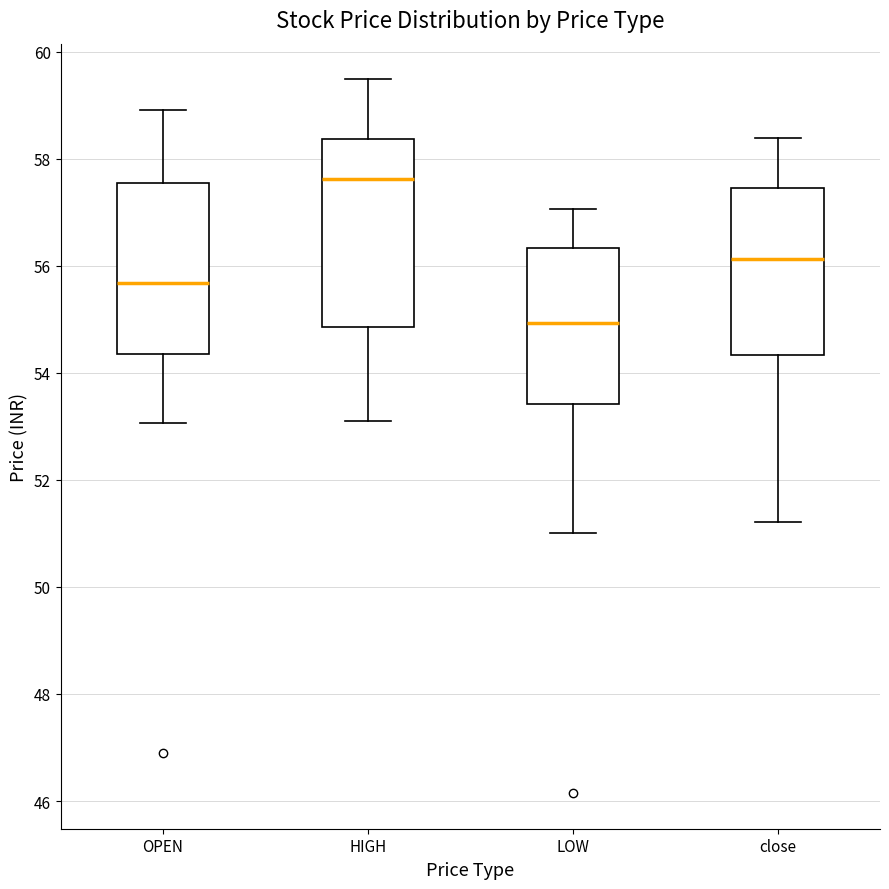

Which box has the highest median line?

HIGH